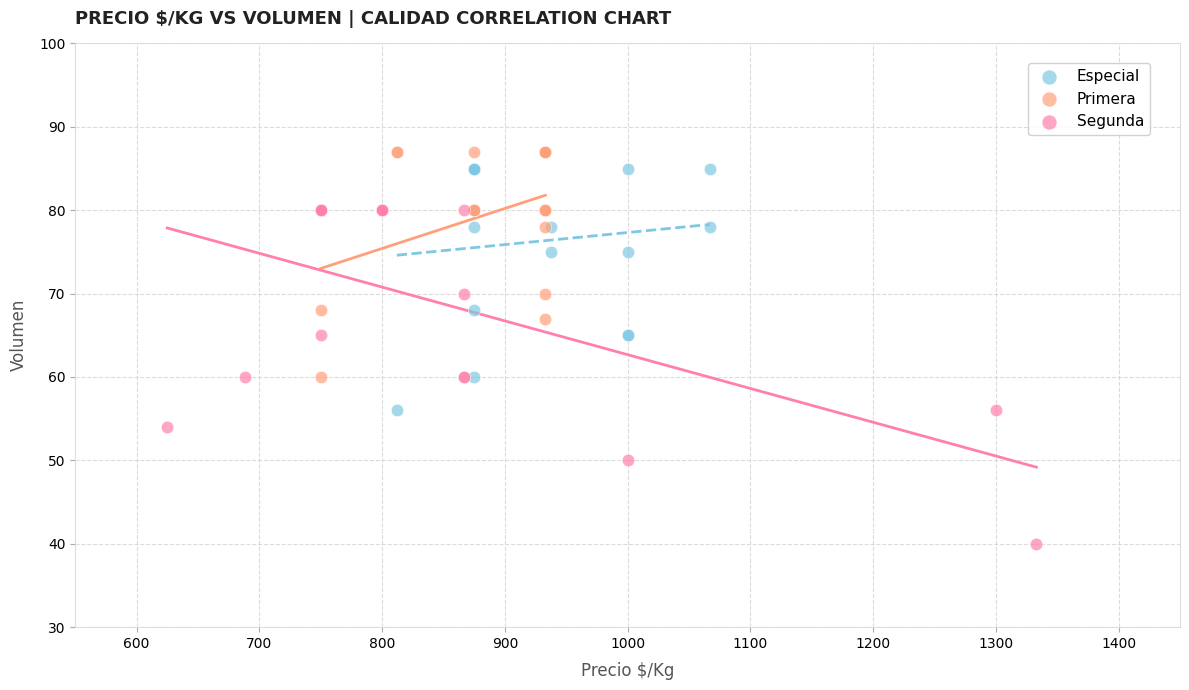

Which series contains the lowest Y value?

Segunda